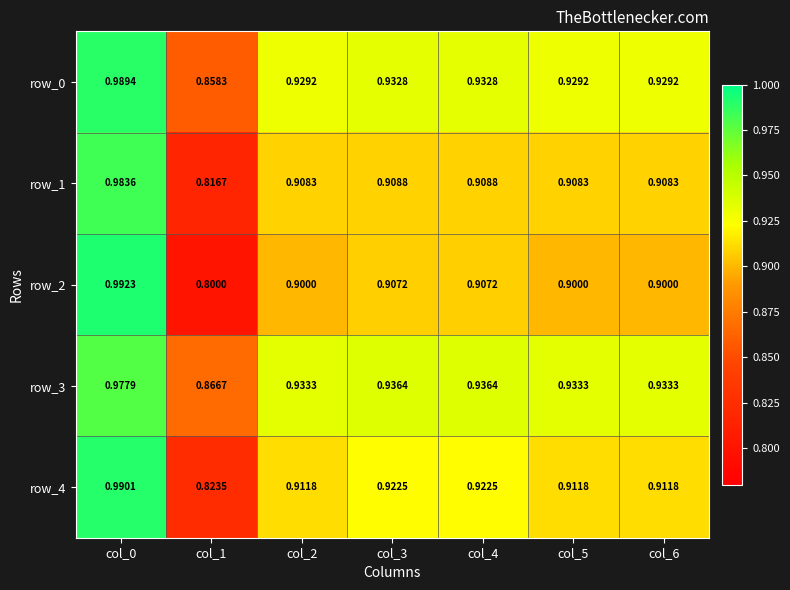

At how many categories does at least one series exceed 0?

7